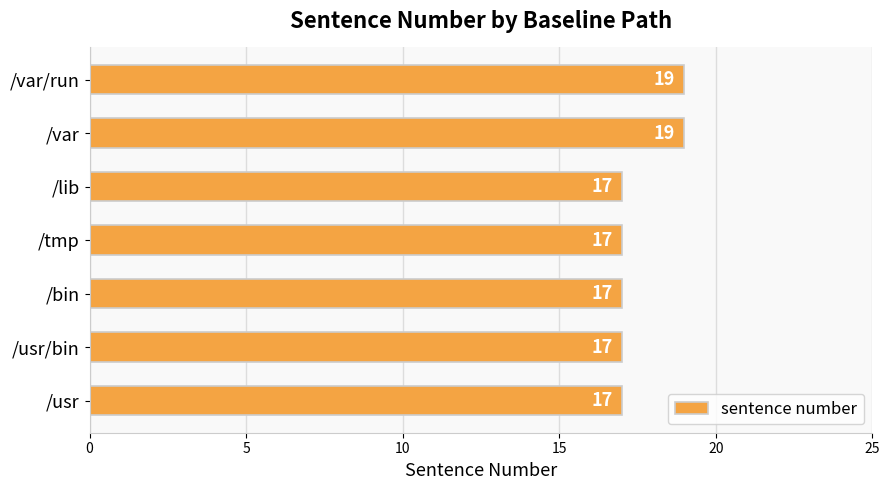

Reading bottom to top, extract all data points from this chart.

/usr=17	/usr/bin=17	/bin=17	/tmp=17	/lib=17	/var=19	/var/run=19